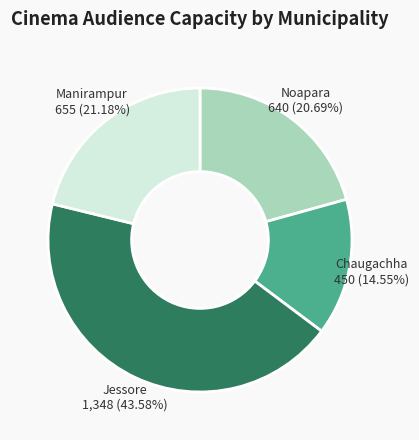

How many slices are in this pie chart?

4